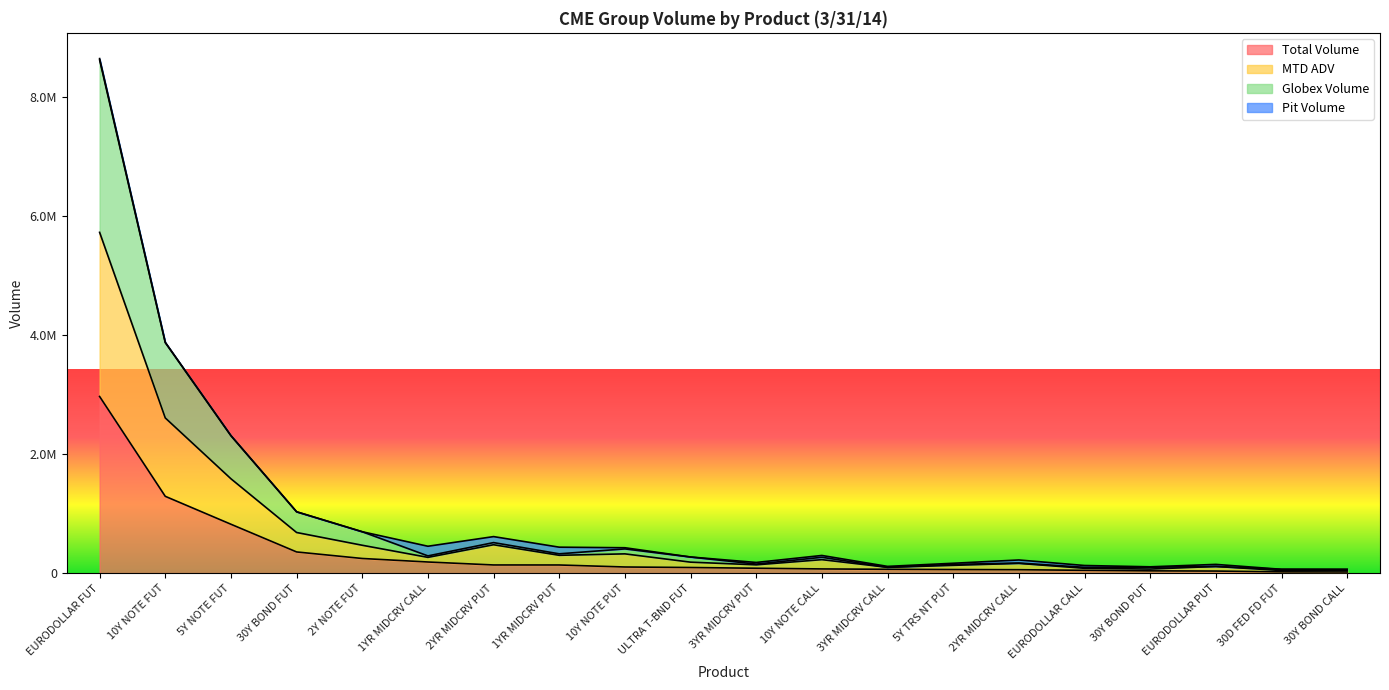

Which series has the largest total across all categories?

Globex Volume